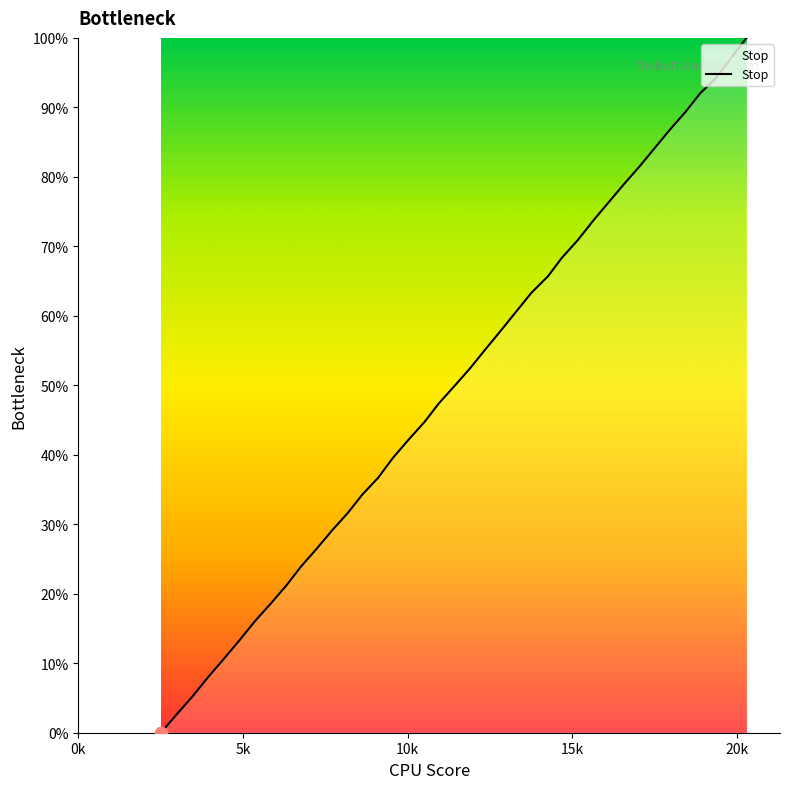

What is the greatest value displayed?

100.0